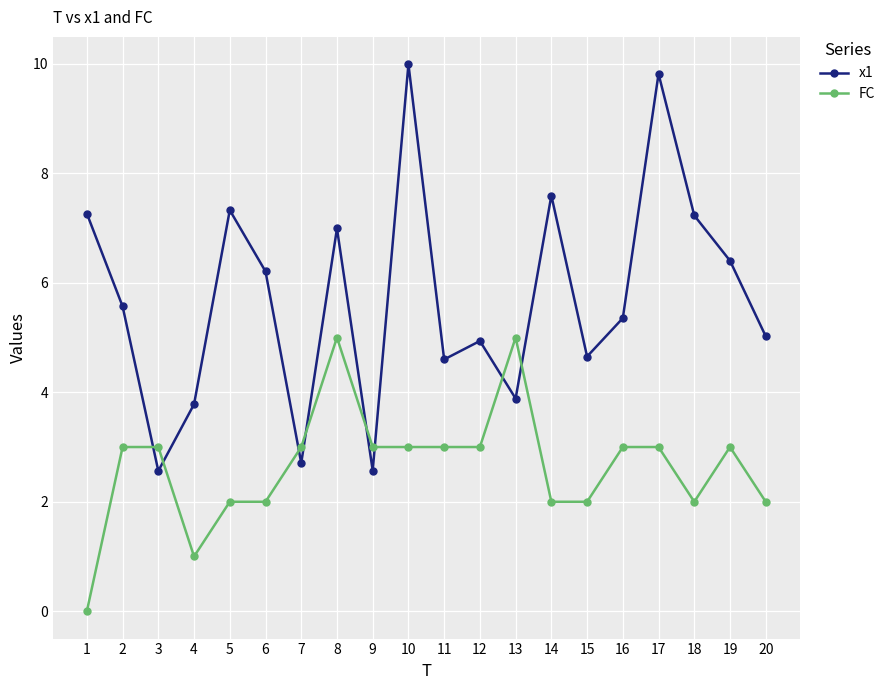

What is the difference between the maximum and minimum values in the x1 series?

7.4